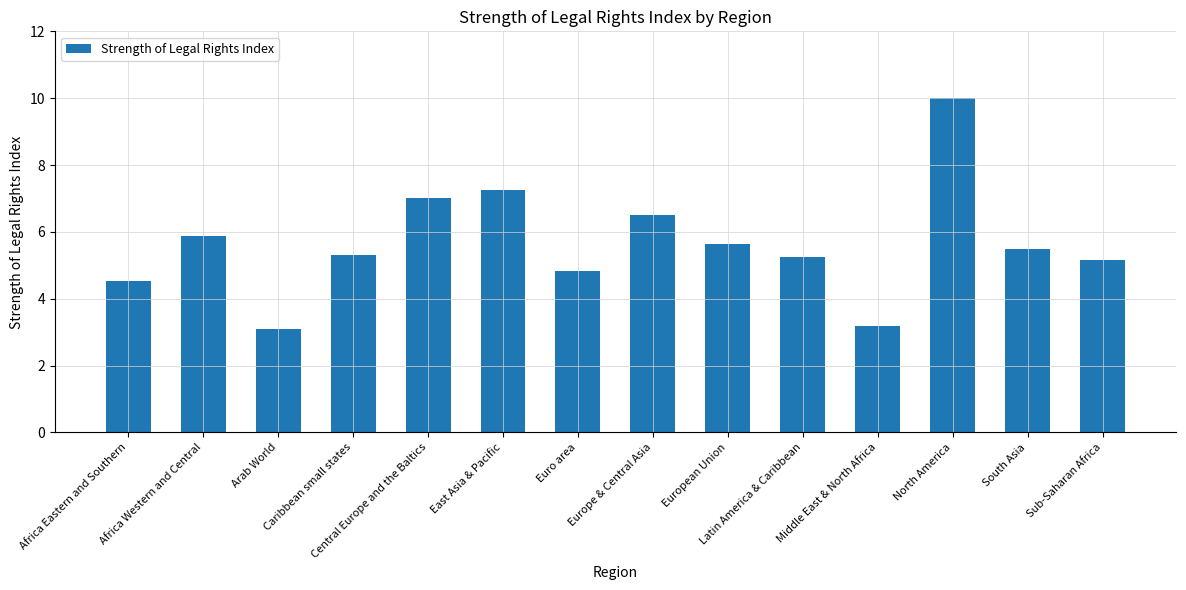

What value does the data have at Caribbean small states?

5.3